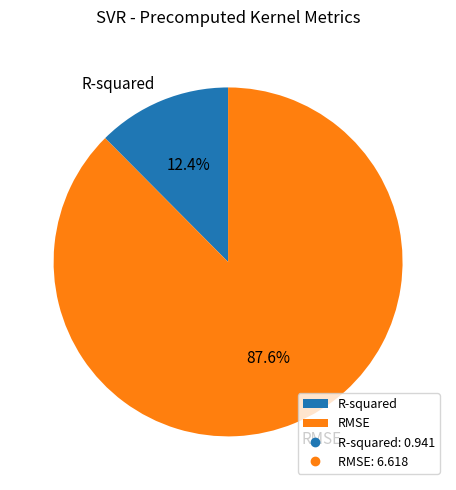

To the nearest percent, what is the difference between the R-squared and RMSE slice percentages?

75%